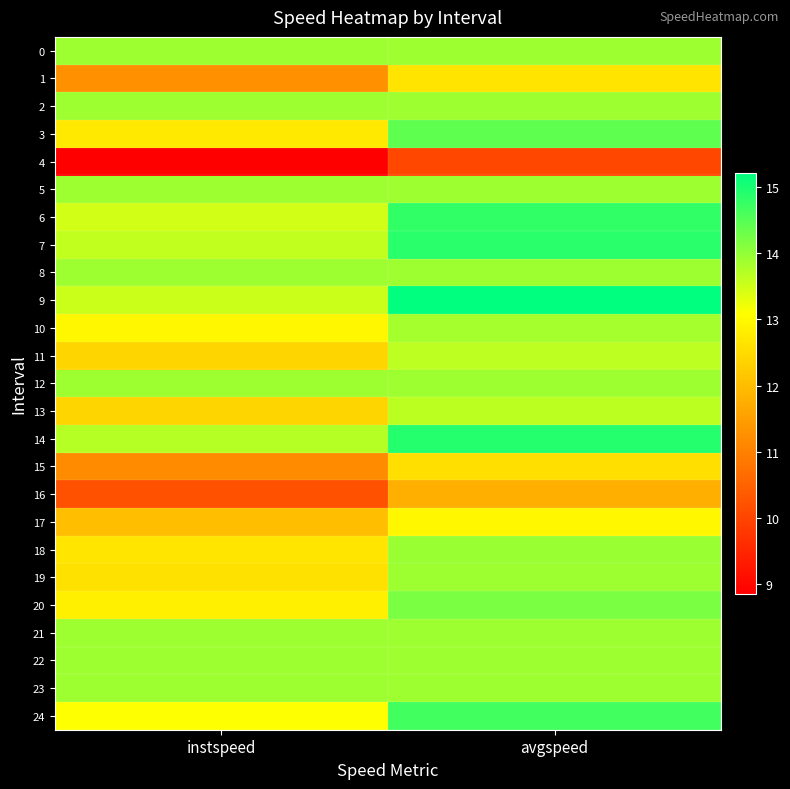

At how many categories does at least one series exceed 12?

2